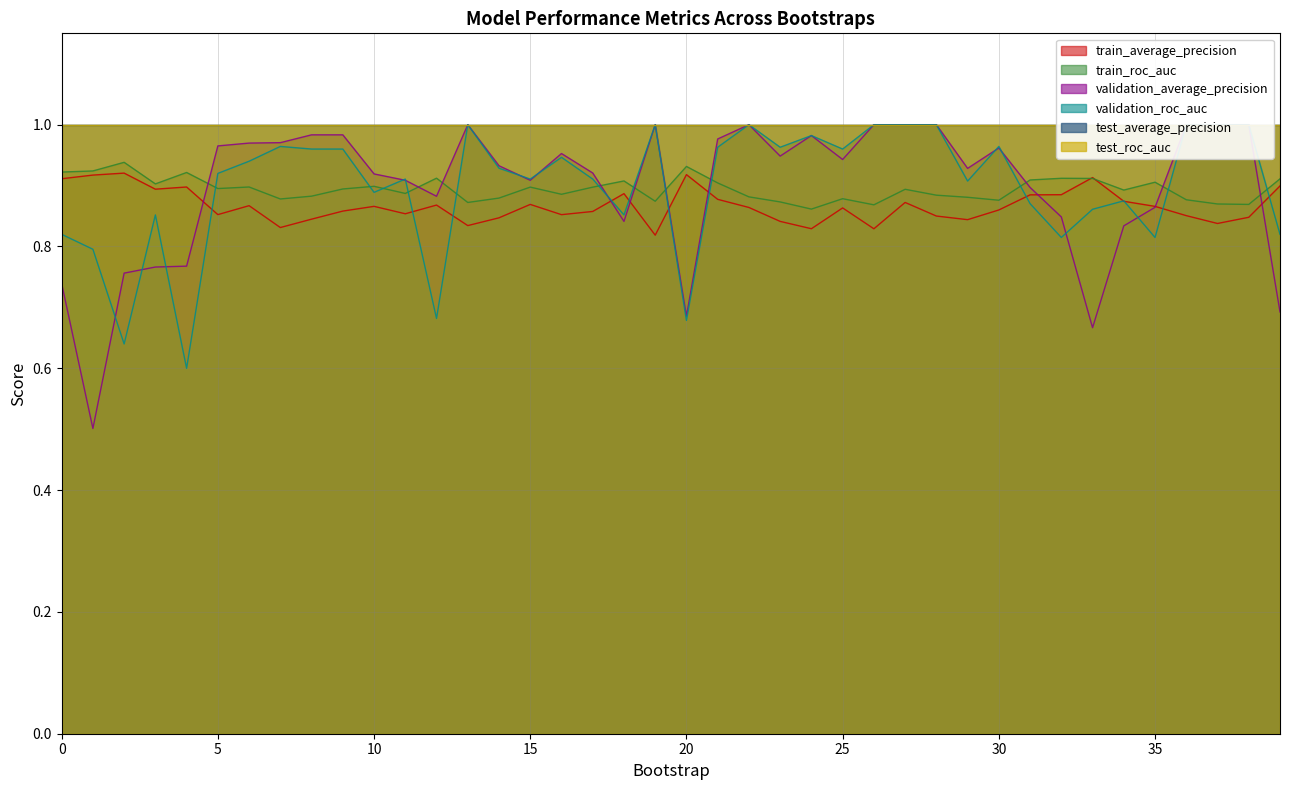

True or false: validation_roc_auc and train_average_precision intersect in this chart.

True